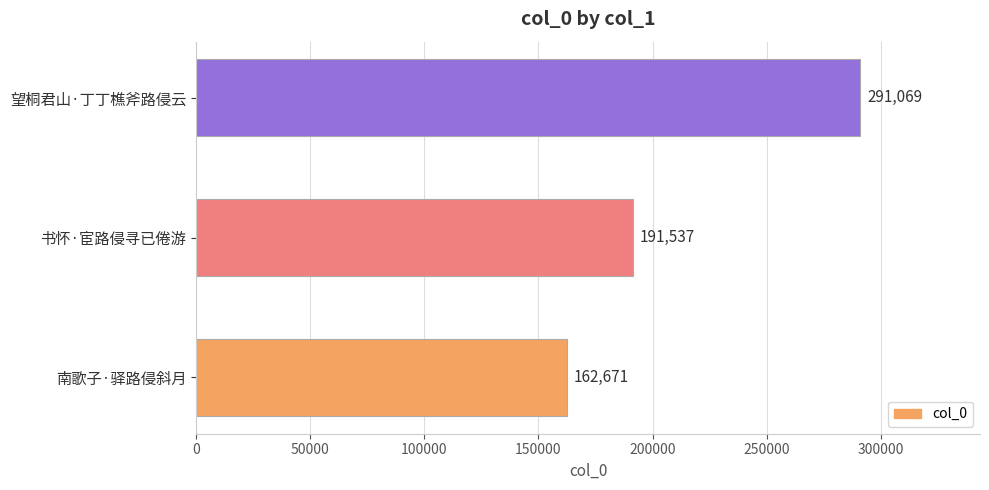

At which label is the value closest to 226870?

书怀·宦路侵寻已倦游